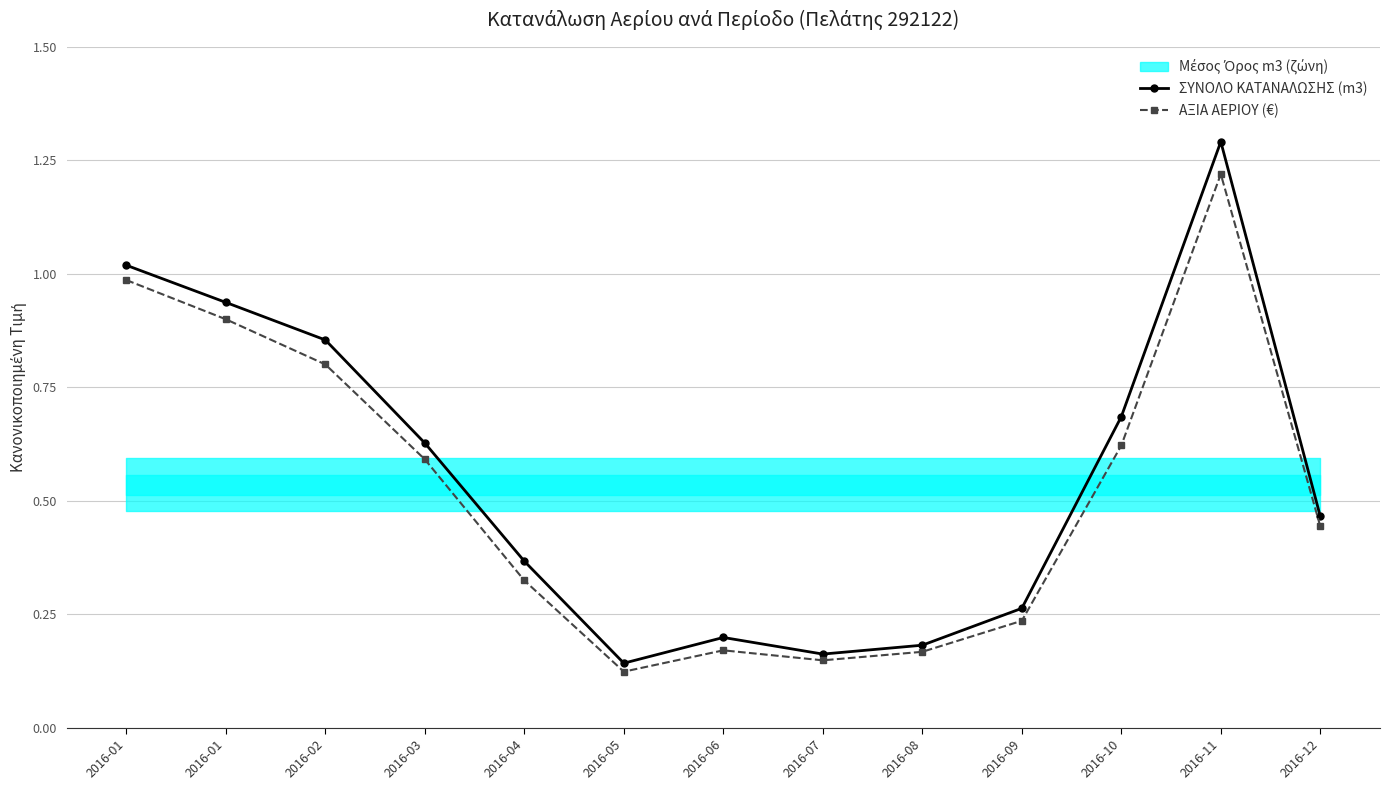

At which category is the sum across all series the highest?

2016-11